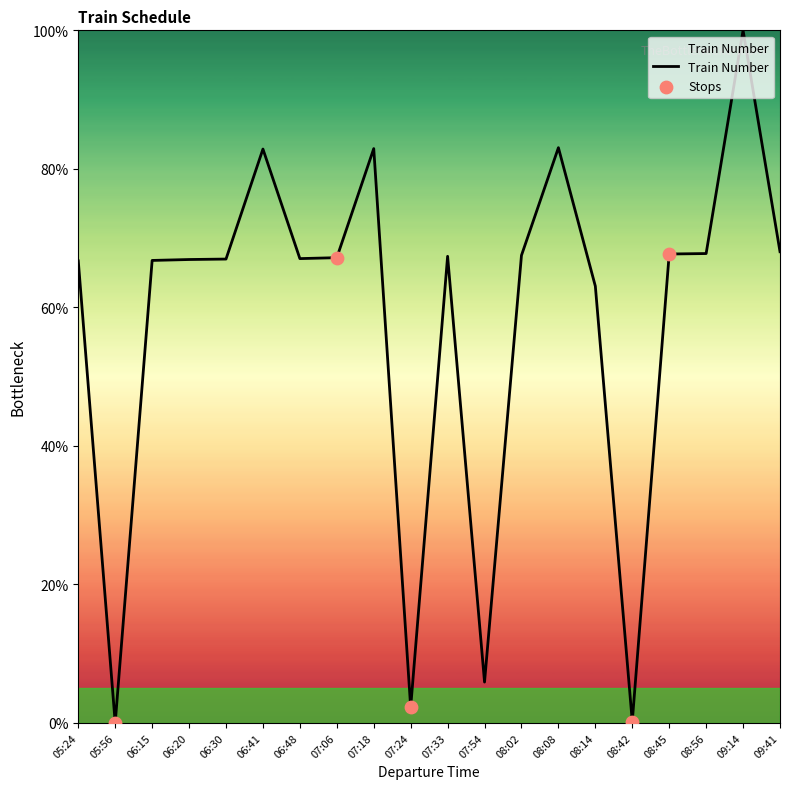

Between 06:41 and 05:56, which is larger?

06:41